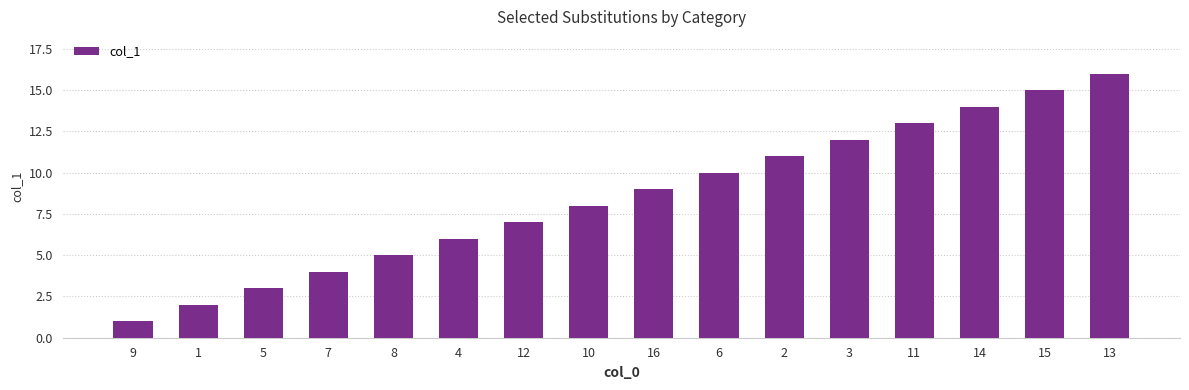

What is the sum of all values?

136